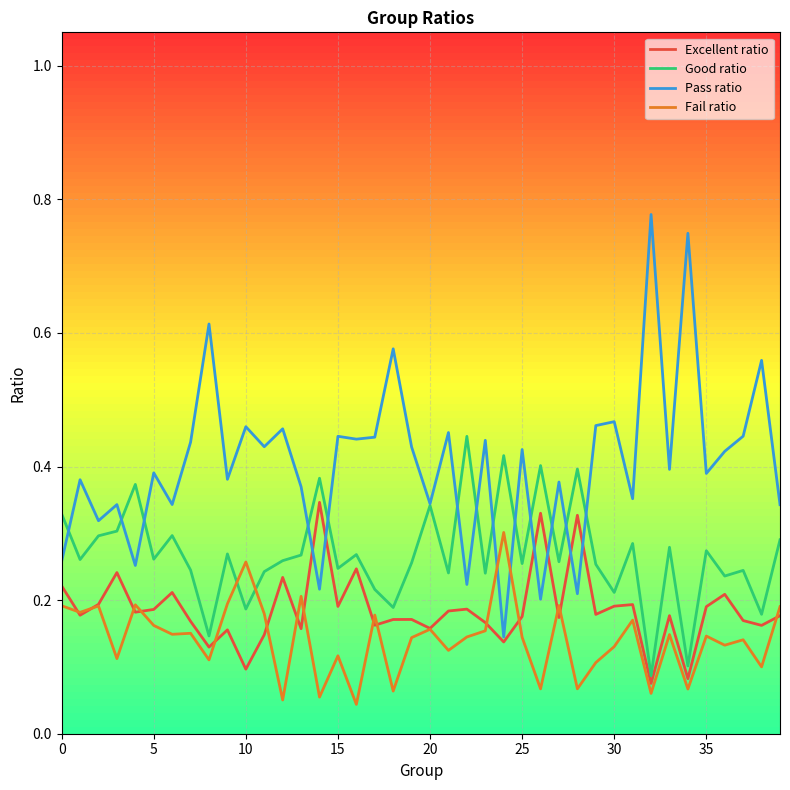

Rank the series by their average value, from lowest to highest.

Fail ratio, Excellent ratio, Good ratio, Pass ratio